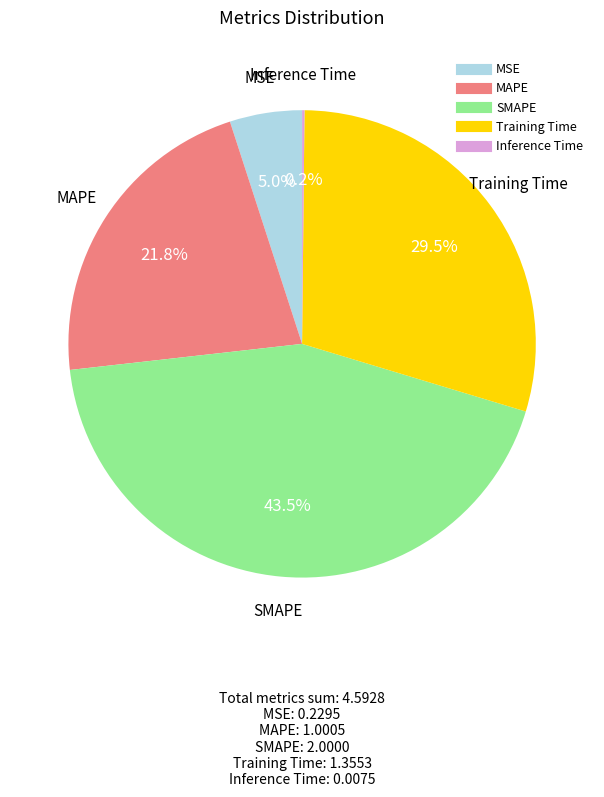

To the nearest percent, what percentage of the pie is MSE?

5%